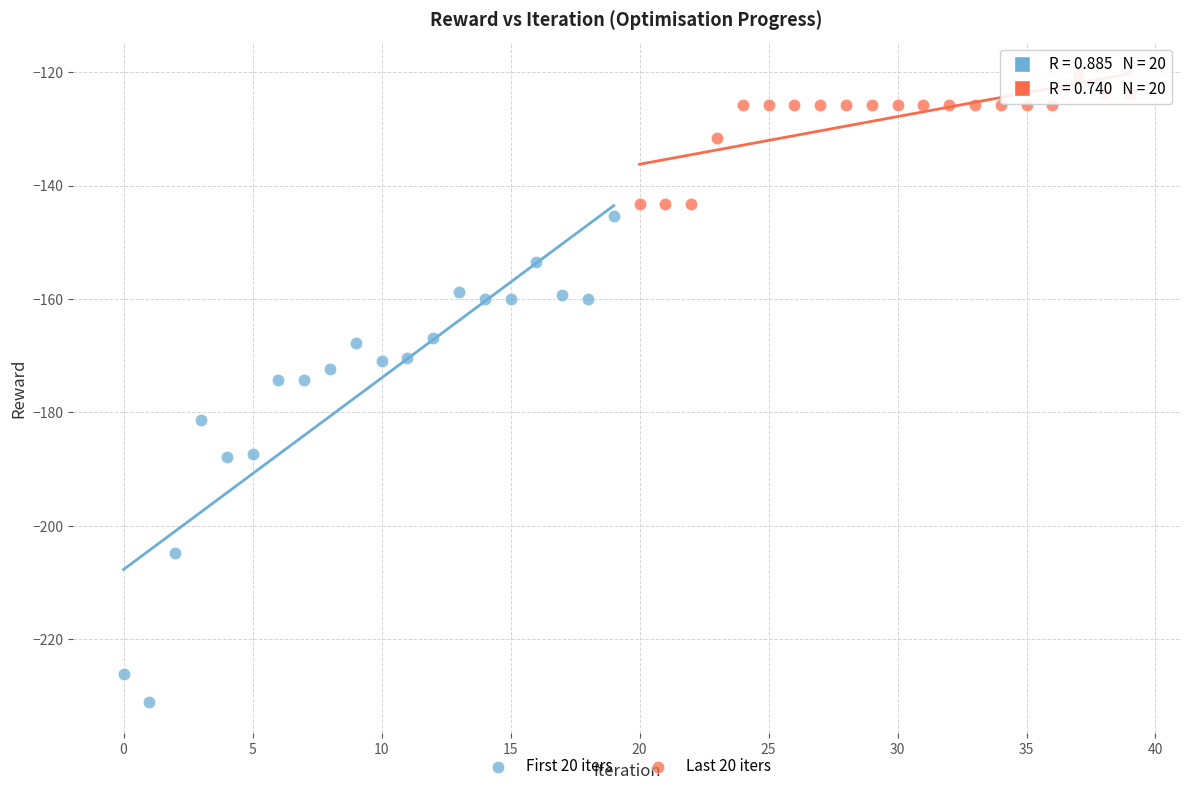

Which series contains the highest Y value?

Last 20 iters